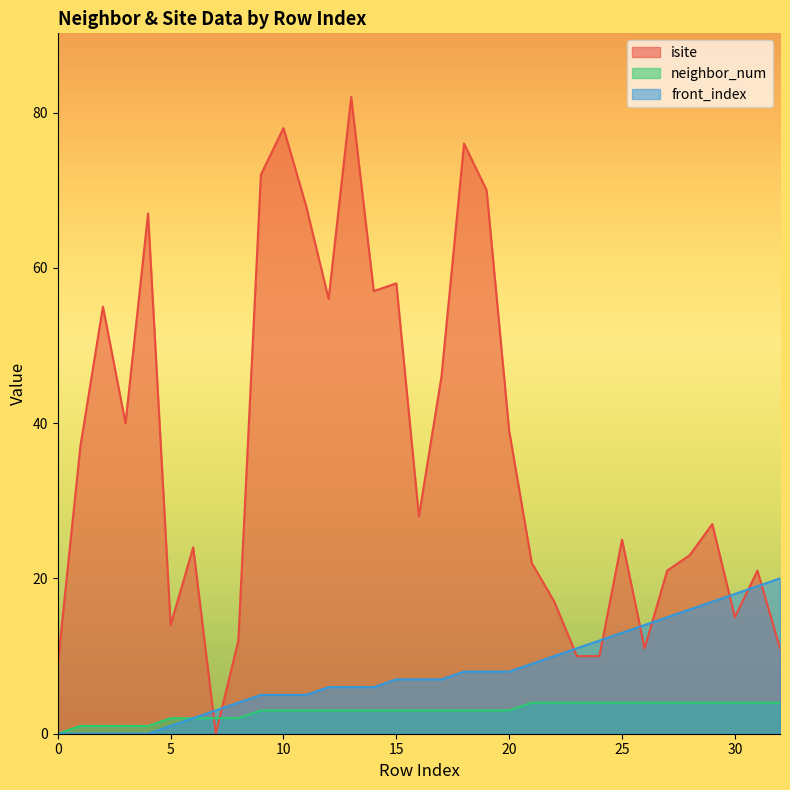

Which series has the largest range (max minus min)?

isite